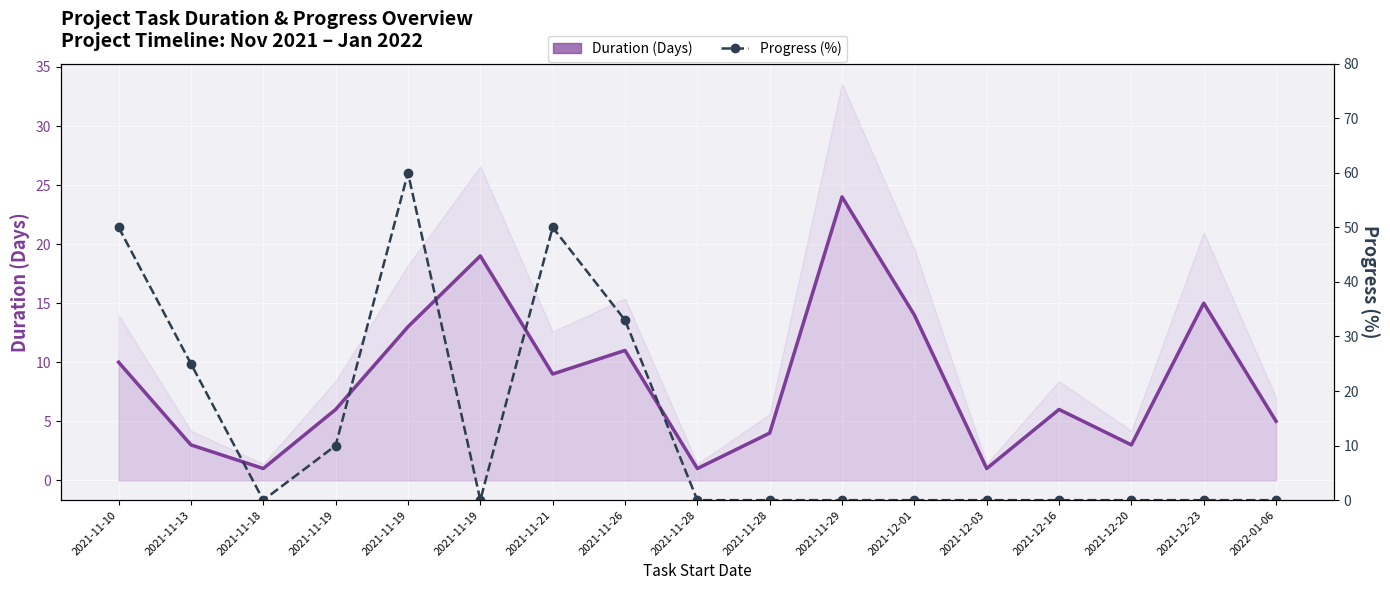

What are all the series names shown in the legend?

Duration (Days), Progress (%)